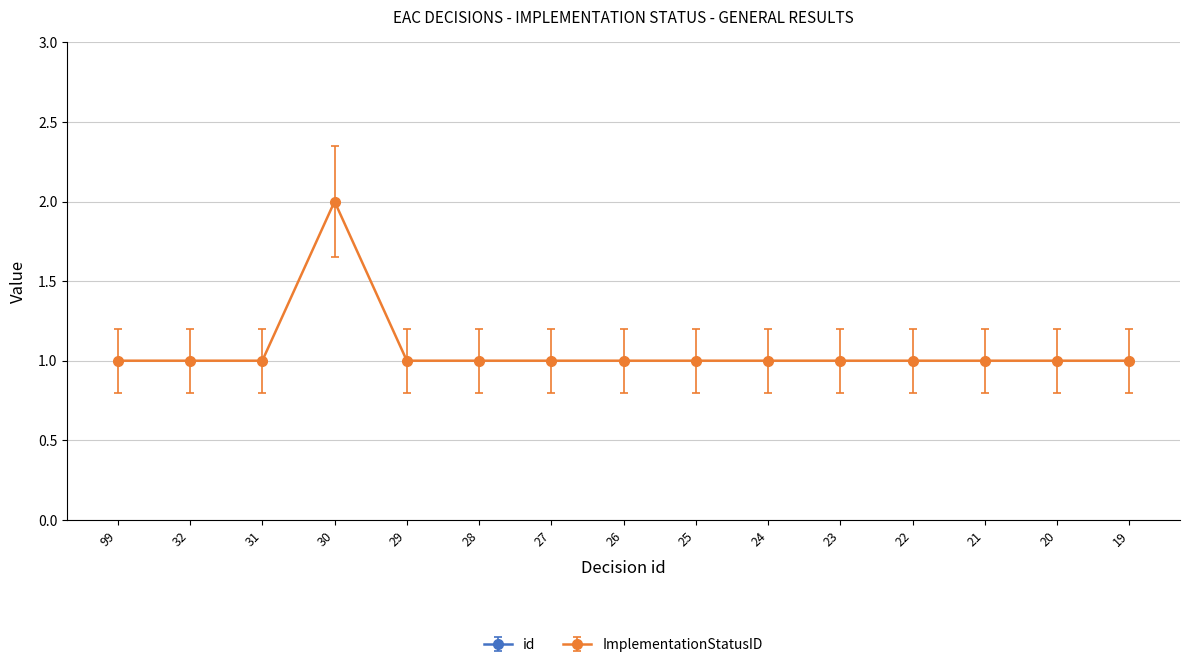

What is the difference between the second highest and minimum values in the id series?

13